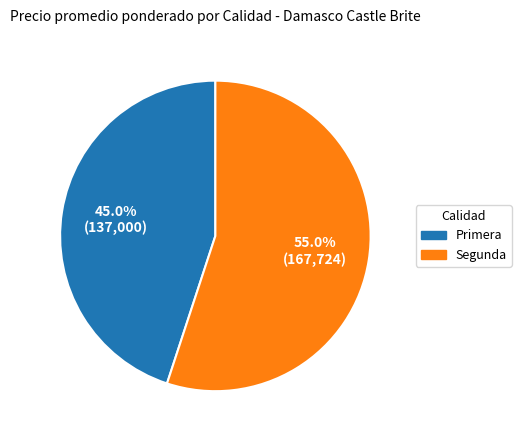

Is there any slice that represents more than half of the pie?

Yes